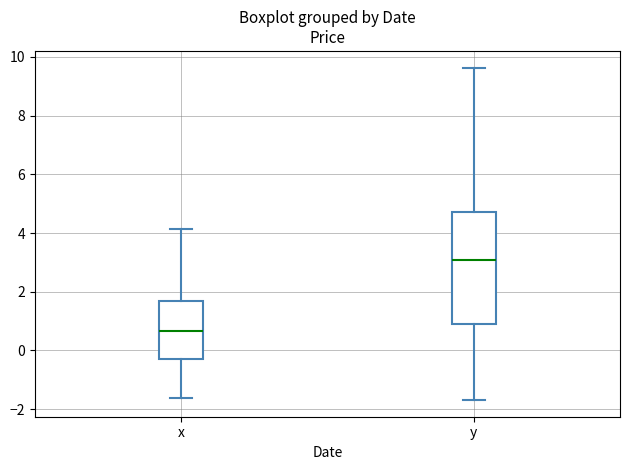

Which box's median line is the lowest?

x